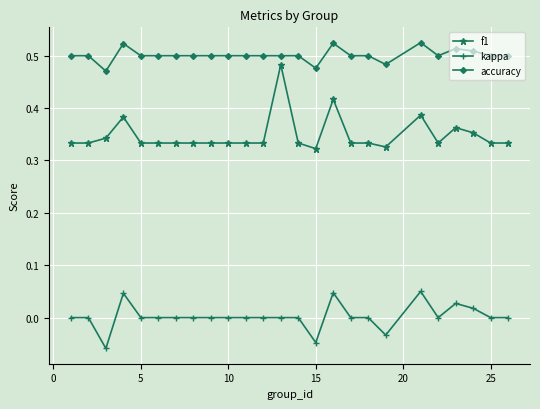

True or false: f1 has more than 2 points higher than both neighbors.

True